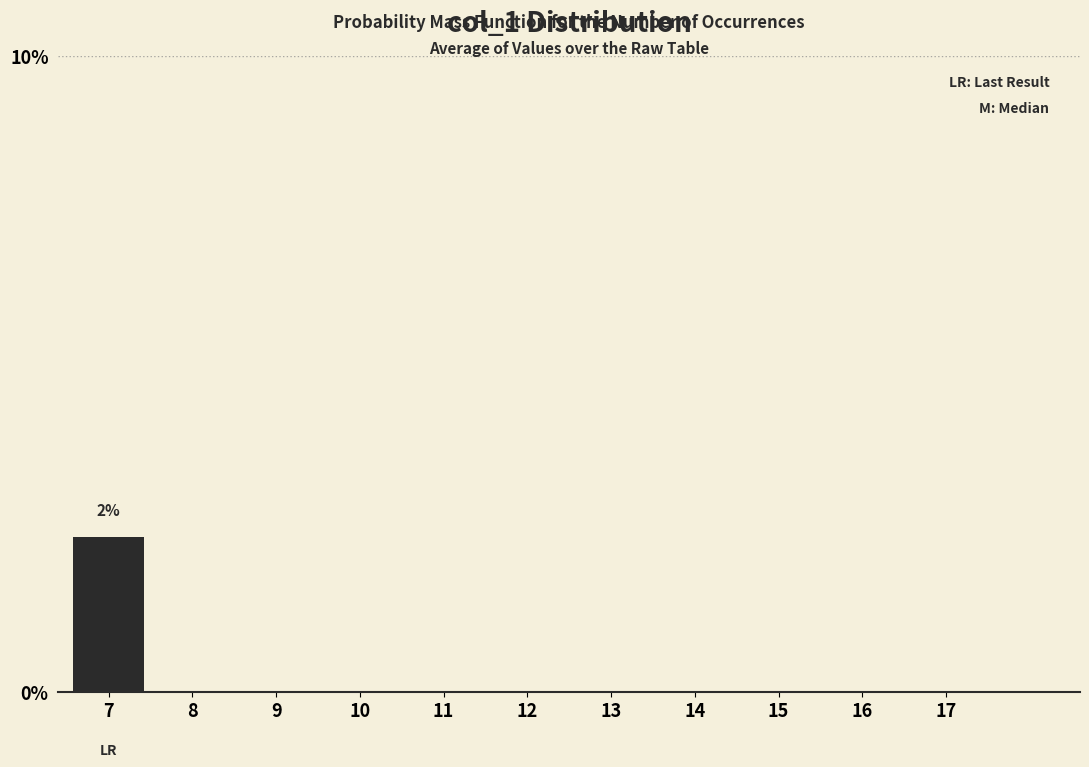

Reading right to left, extract all data points from this chart.

17=0.0	16=0.0	15=0.0	14=0.0	13=0.0	12=0.0	11=0.0	10=0.0	9=0.0	8=0.0	7=2.4